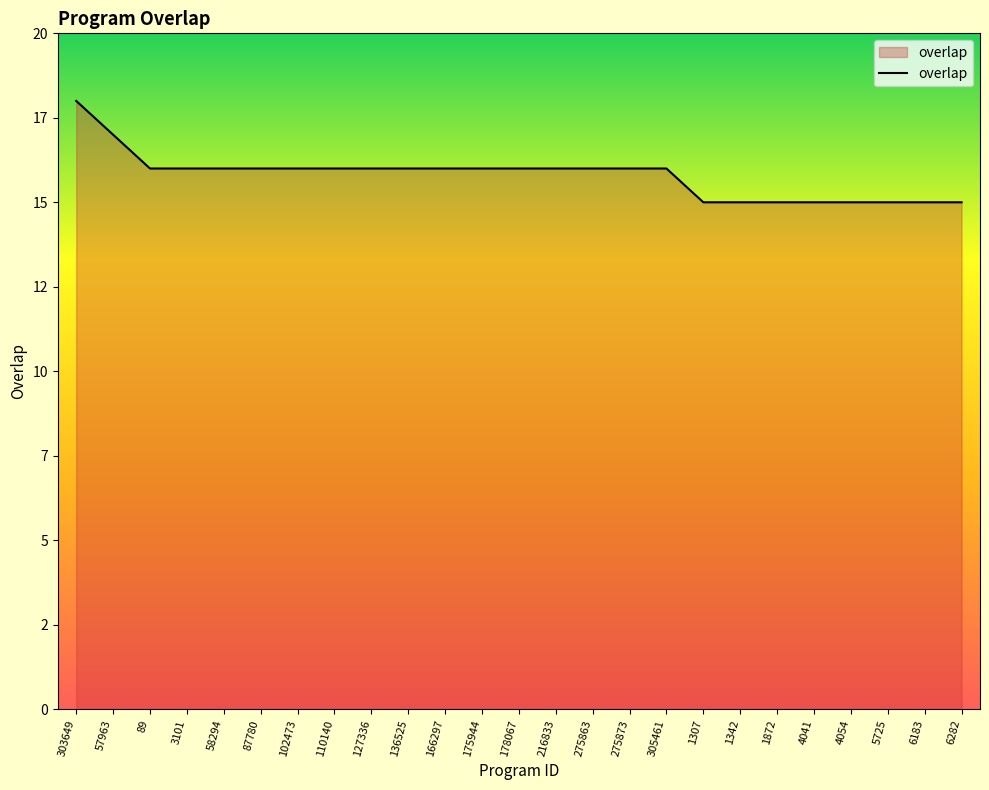

True or false: the data has more than 2 interior local peaks.

False